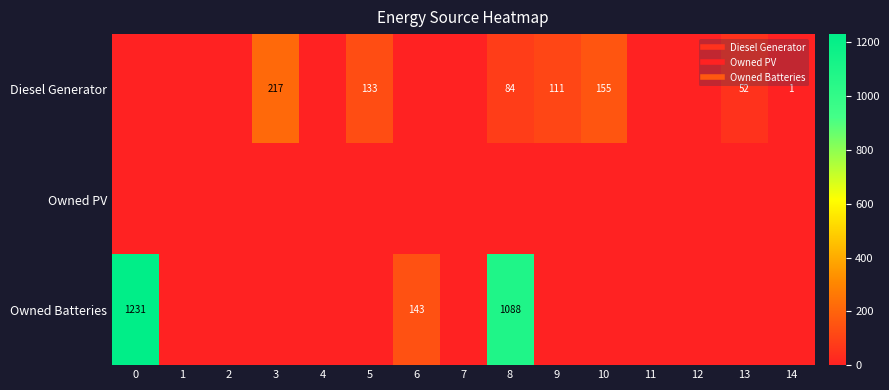

What is the highest value of the Diesel Generator series?

217